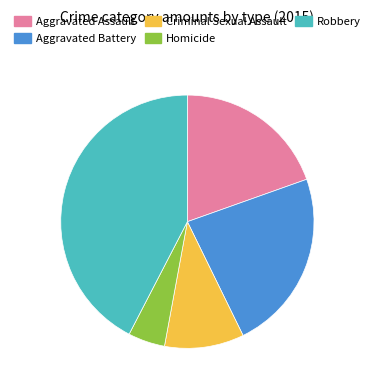

Between Criminal Sexual Assault and Aggravated Battery, which is larger?

Aggravated Battery